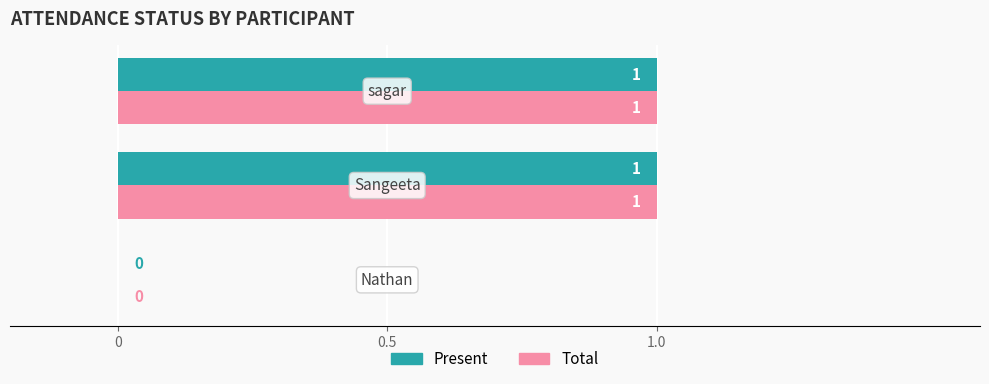

How many Total values are between 0 and 1?

3